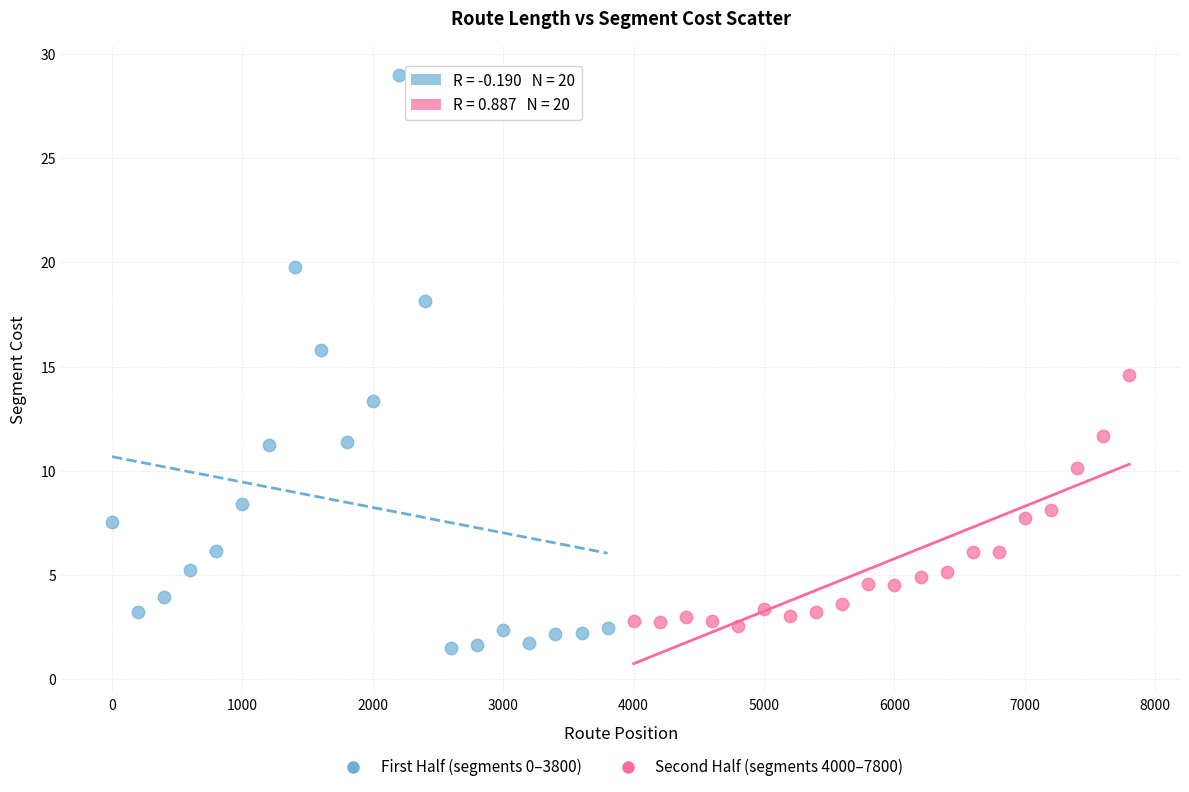

What are all the series names shown in the legend?

First Half (segments 0–3800), Second Half (segments 4000–7800)